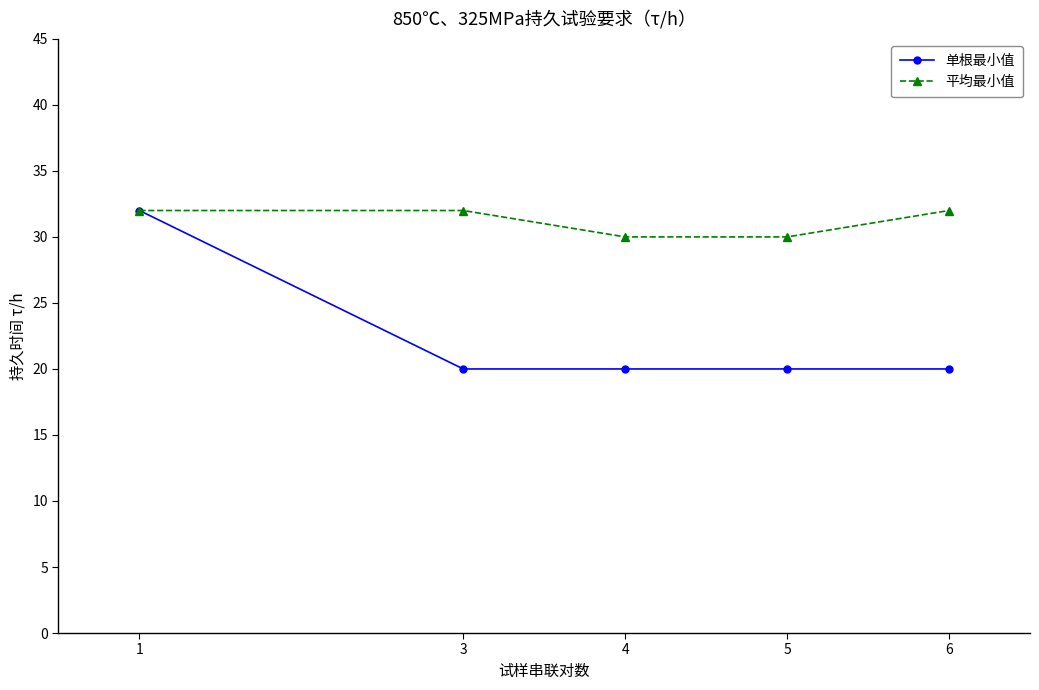

What is the greatest value displayed?

32